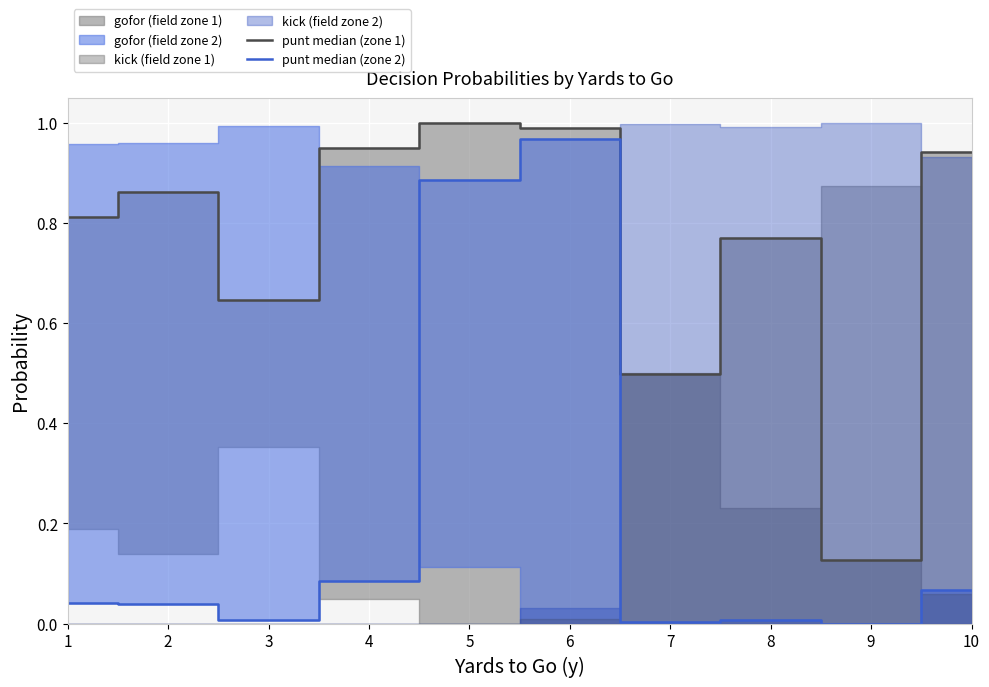

Is the value of punt median (zone 2) at 2 greater than the value of punt median (zone 1) at 8?

No